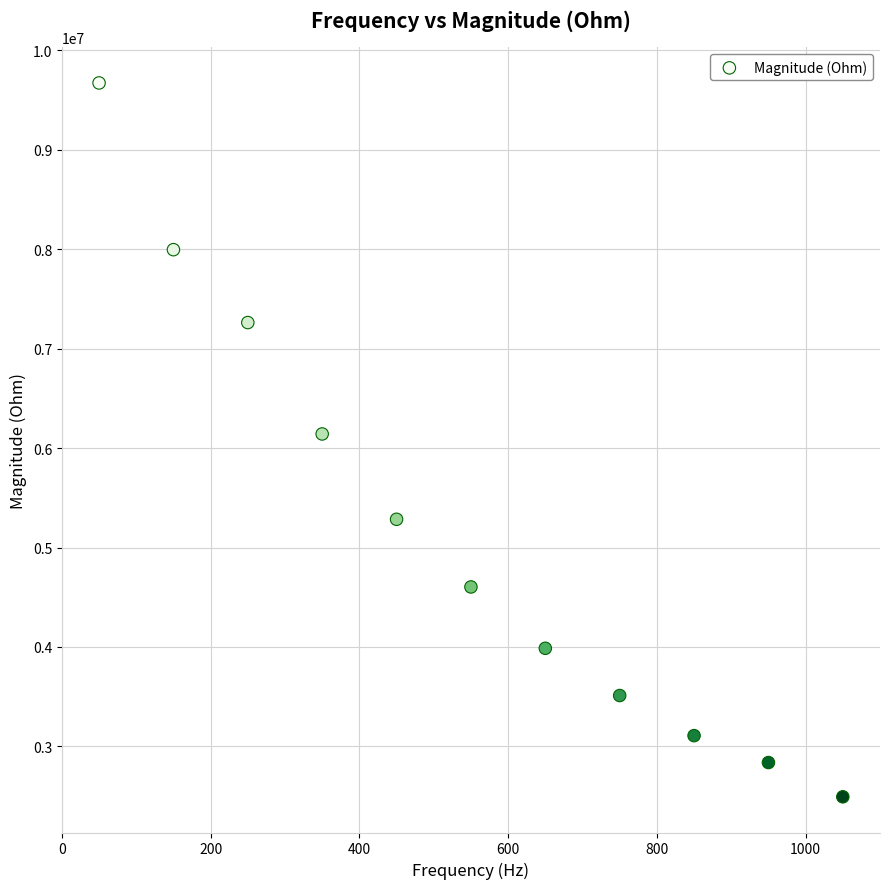

What is the average X value?

550.0